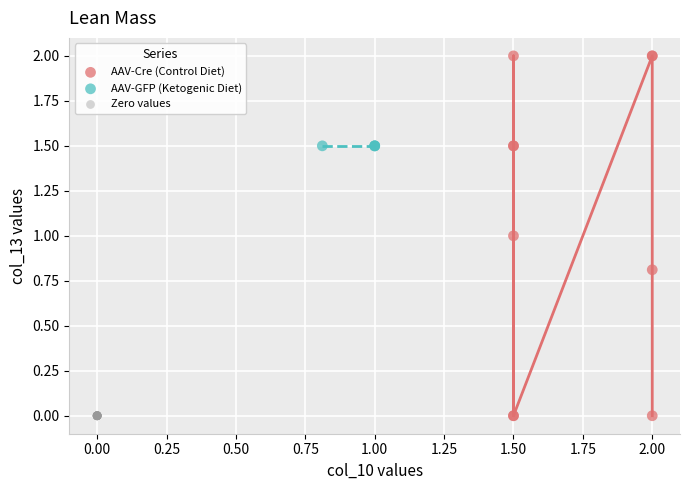

Which series reaches the maximum Y coordinate?

AAV-Cre (Control Diet)